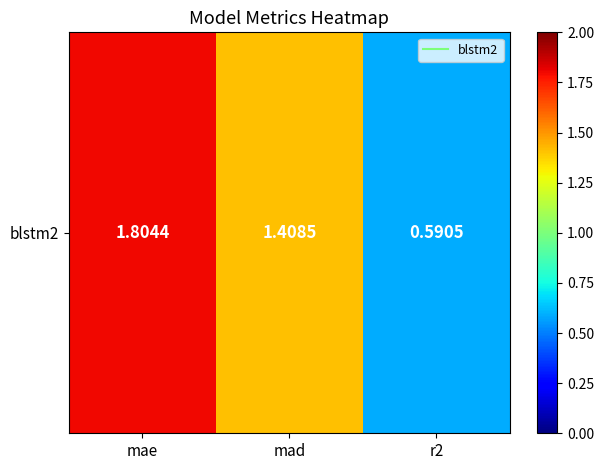

What is the minimum value shown in the chart?

0.6